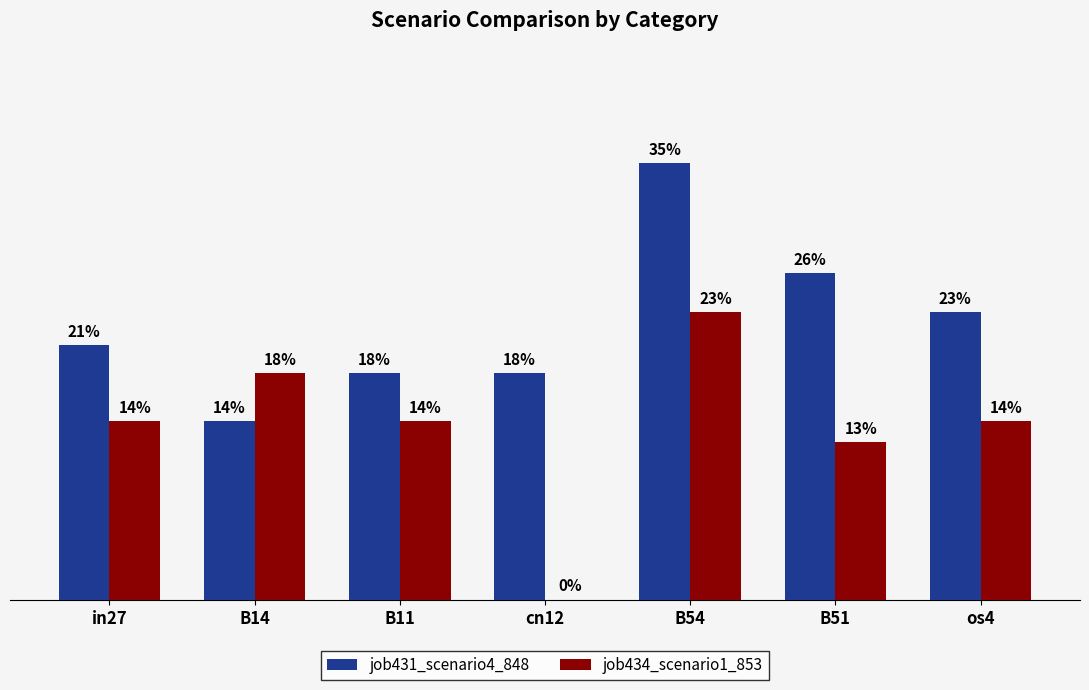

List the series in order of their overall mean, highest first.

job431_scenario4_848, job434_scenario1_853